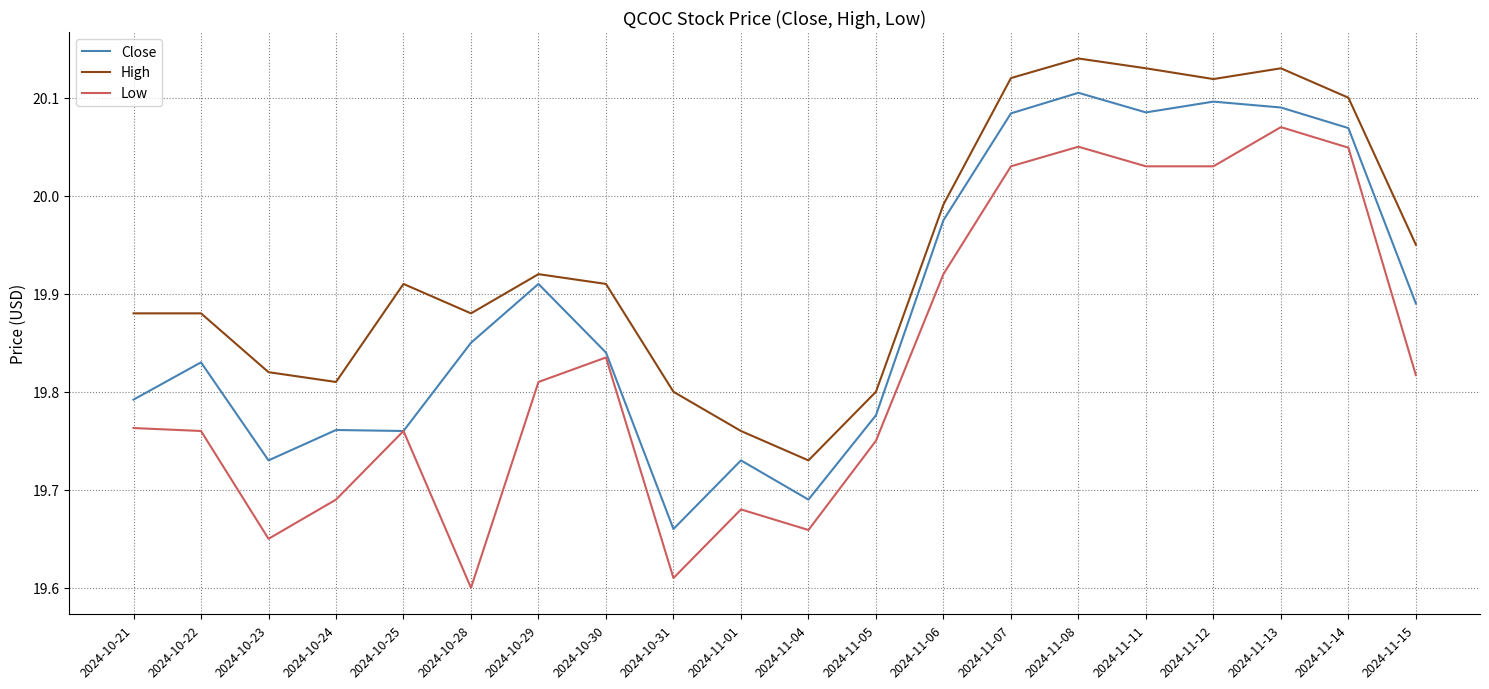

The value of Close at 2024-10-30 is 19.8. True or false?

True